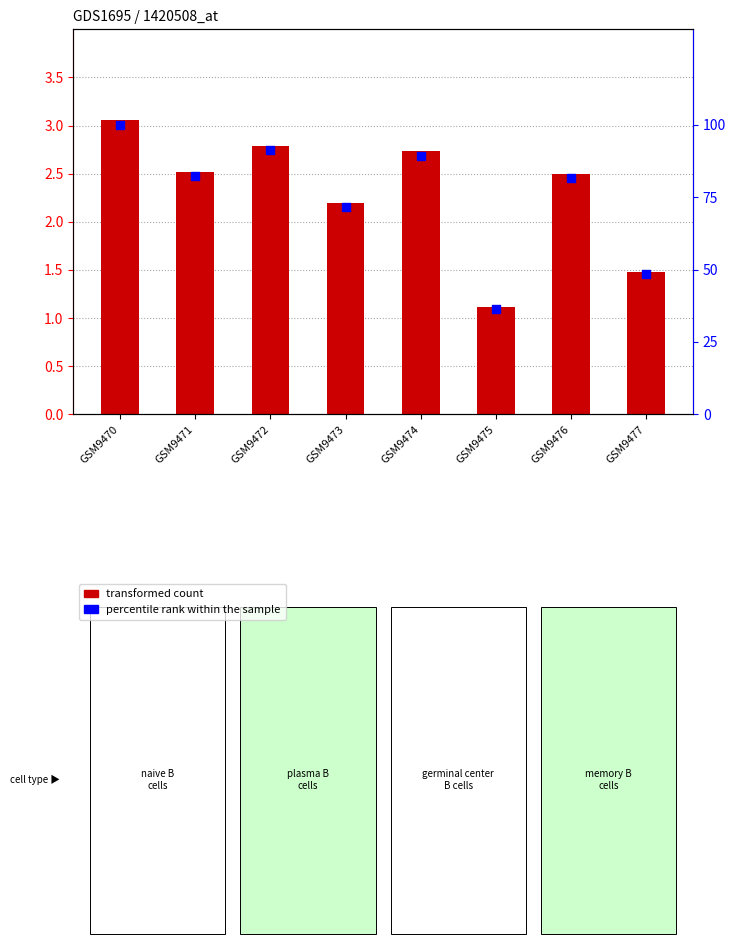

Which series has the largest total across all categories?

percentile rank within the sample